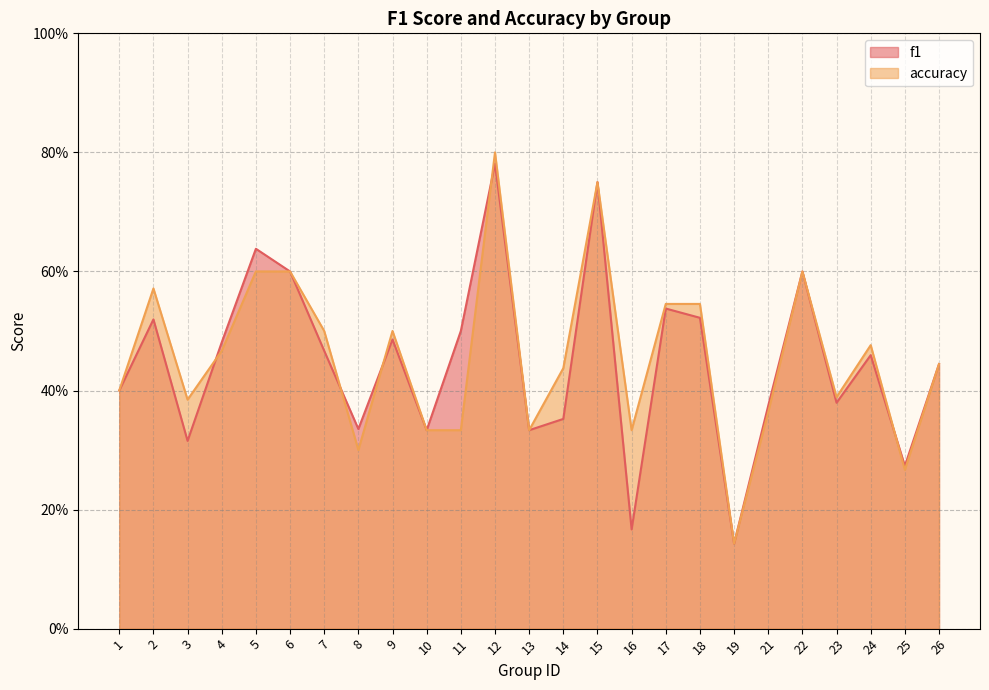

What is the difference between the accuracy values at 13 and 19?

0.2